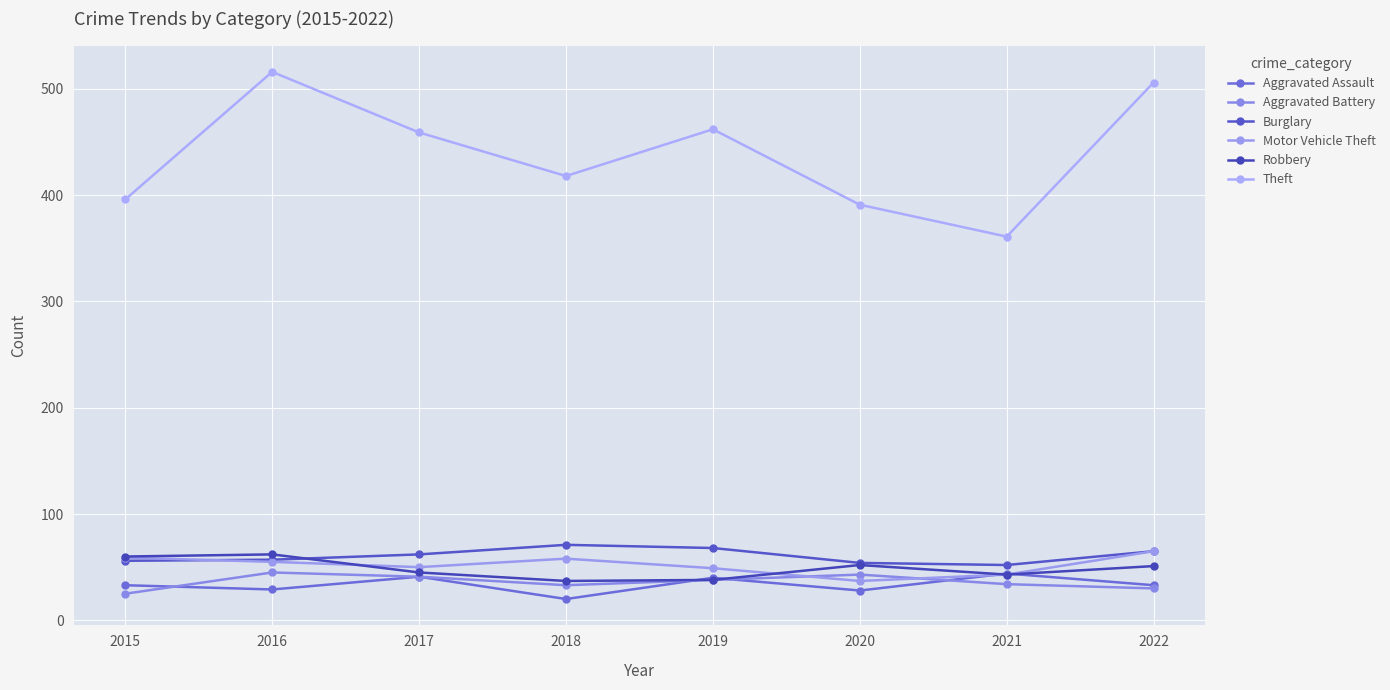

How many lines are shown in the chart?

6